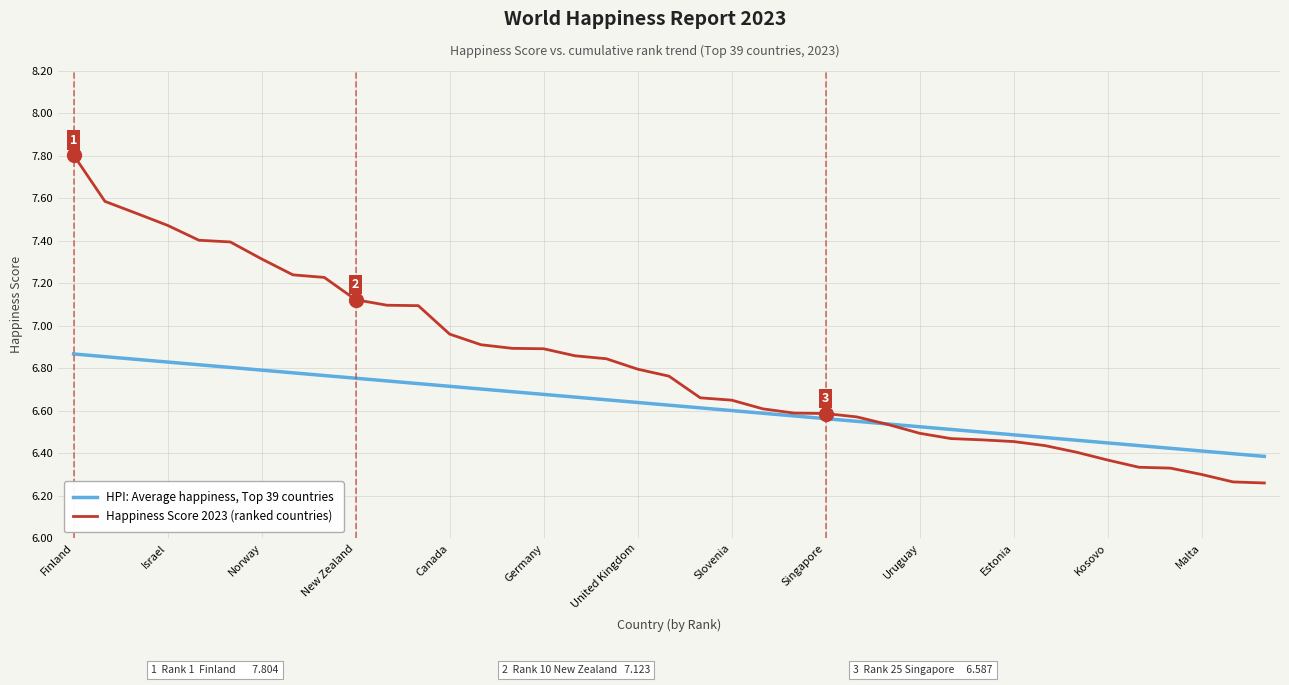

Rank the series by their maximum value, from lowest to highest.

HPI: Average happiness, Top 39 countries, Happiness Score 2023 (ranked countries)